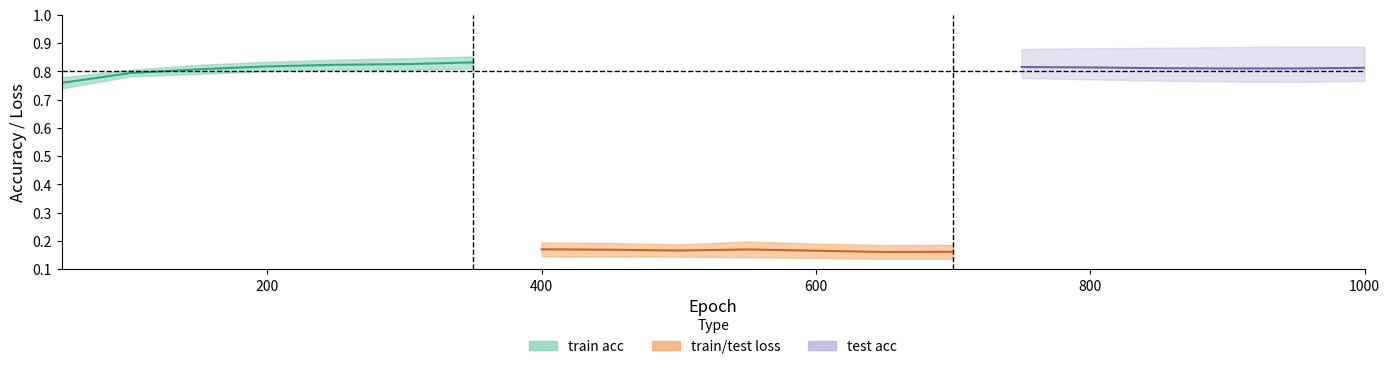

True or false: test loss and train acc cross at least once.

False